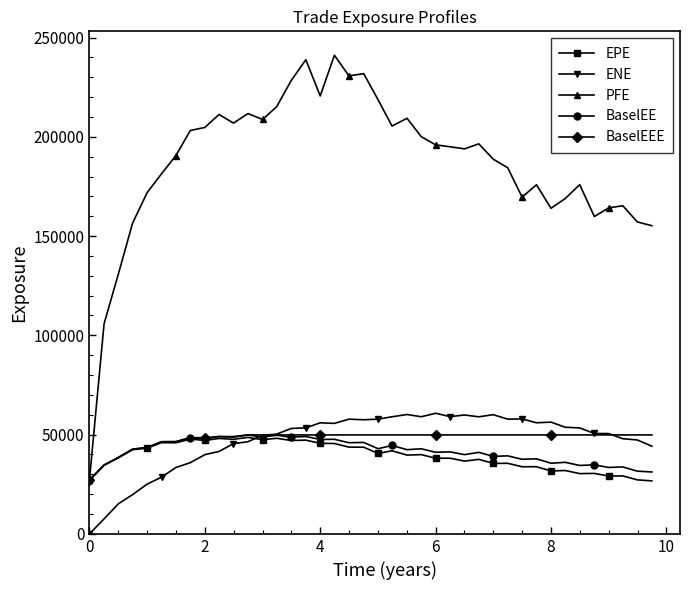

What is the highest value of the BaselEEE series?

49843.8